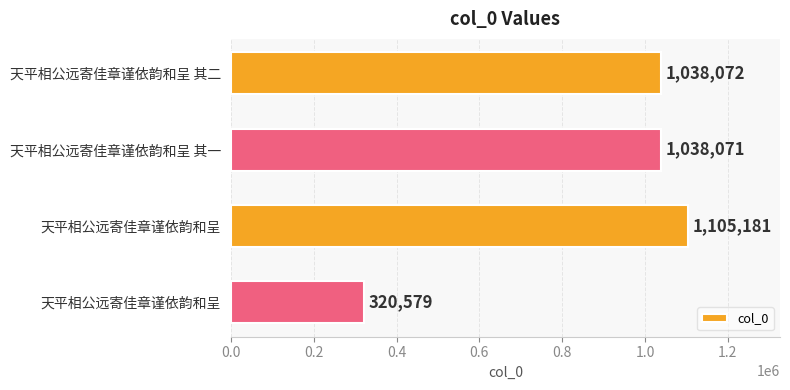

Count the number of categories in the chart.

4